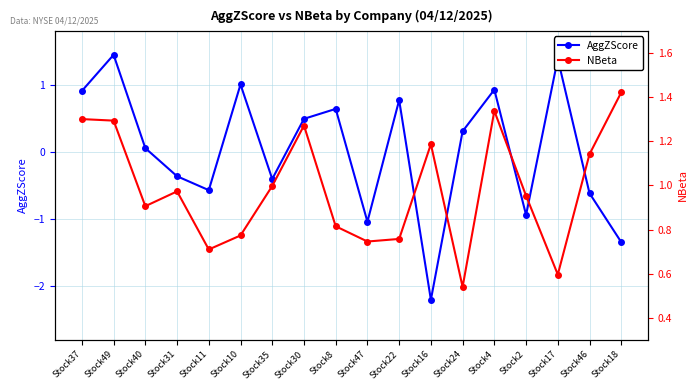

Reading right to left, what are all the values shown in this chart?

AggZScore: Stock18=-1.3	Stock46=-0.6	Stock17=1.4	Stock2=-0.9	Stock4=0.9	Stock24=0.3	Stock16=-2.2	Stock22=0.8	Stock47=-1.0	Stock8=0.6	Stock30=0.5	Stock35=-0.4	Stock10=1.0	Stock11=-0.6	Stock31=-0.4	Stock40=0.1	Stock49=1.4	Stock37=0.9
NBeta: Stock18=1.4	Stock46=1.1	Stock17=0.6	Stock2=1.0	Stock4=1.3	Stock24=0.5	Stock16=1.2	Stock22=0.8	Stock47=0.7	Stock8=0.8	Stock30=1.3	Stock35=1.0	Stock10=0.8	Stock11=0.7	Stock31=1.0	Stock40=0.9	Stock49=1.3	Stock37=1.3